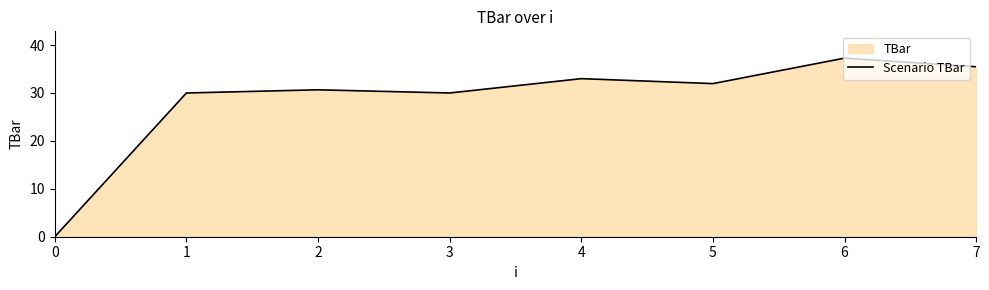

How many values exceed 31?

4